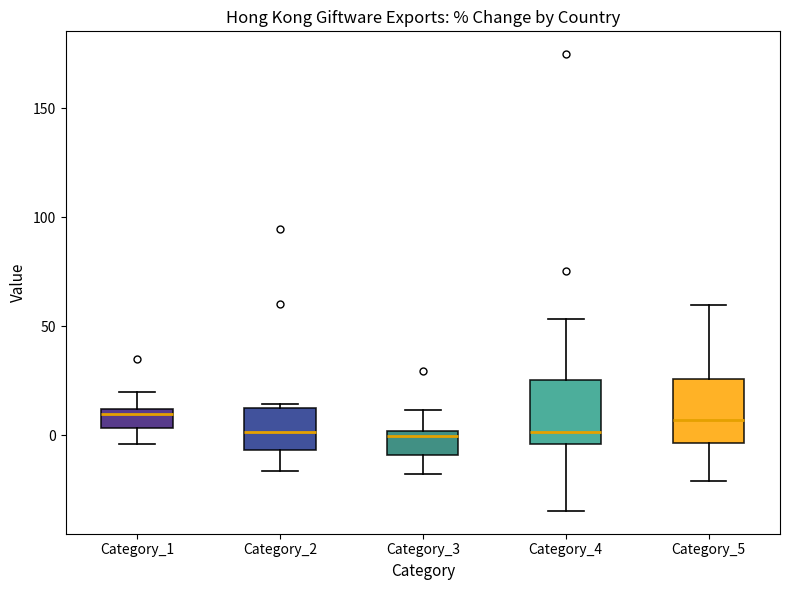

Reading left to right, transcribe this box plot: for each box, give where its median line is, the range the box spans, and where its two whiskers end, as read against the y-axis. The values are not printed on the chart, so give them approximately, as read against the axis.

Category_1: median 10 (just below the box's upper edge), box 5 to 10, whiskers -5 to 20
Category_2: median 0, box -5 to 10, whiskers -15 to 15
Category_3: median 0 (just below the box's upper edge), box -10 to 0, whiskers -20 to 10
Category_4: median 0, box -5 to 25, whiskers -35 to 55
Category_5: median 5, box -5 to 25, whiskers -20 to 60